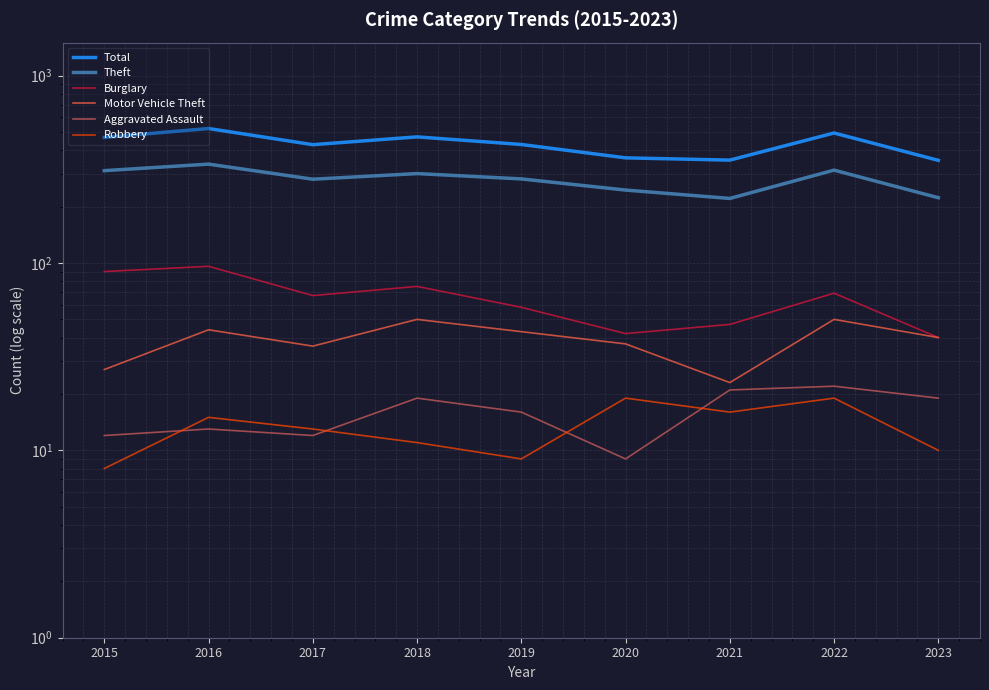

Rank the series at 2023 from highest to lowest value.

Total, Theft, Burglary, Motor Vehicle Theft, Aggravated Assault, Robbery